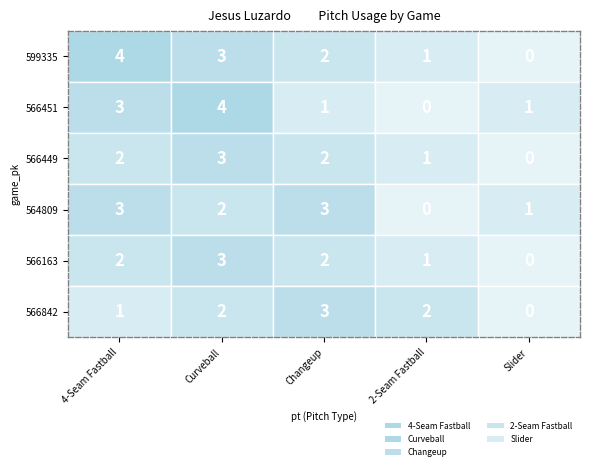

Rank the series by their maximum value, from highest to lowest.

4-Seam Fastball, Curveball, Changeup, 2-Seam Fastball, Slider